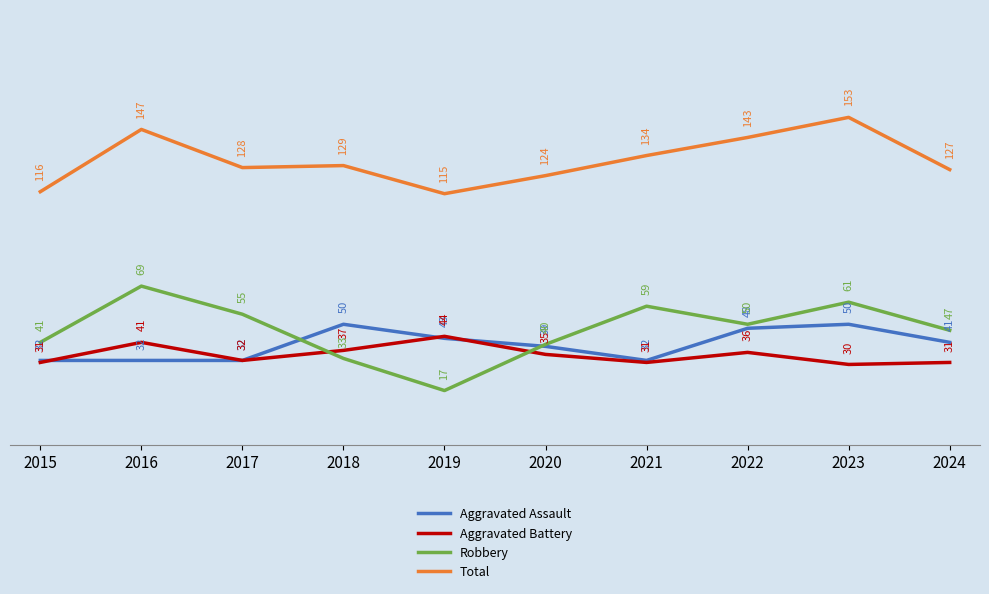

Which series has the widest spread of values?

Robbery